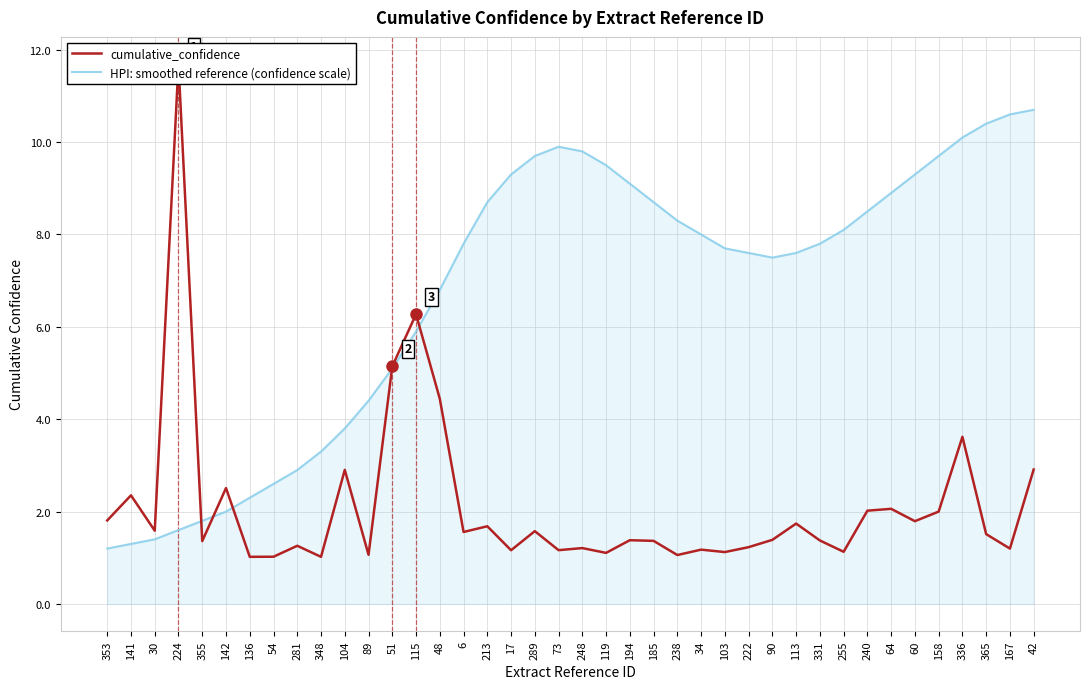

Is the value of HPI: smoothed reference (confidence scale) at 331 greater than the value of cumulative_confidence at 353?

Yes